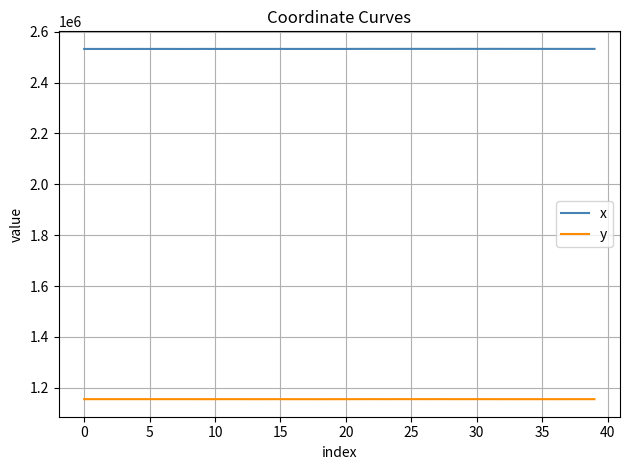

What is the average value of the x series?

2532310.7